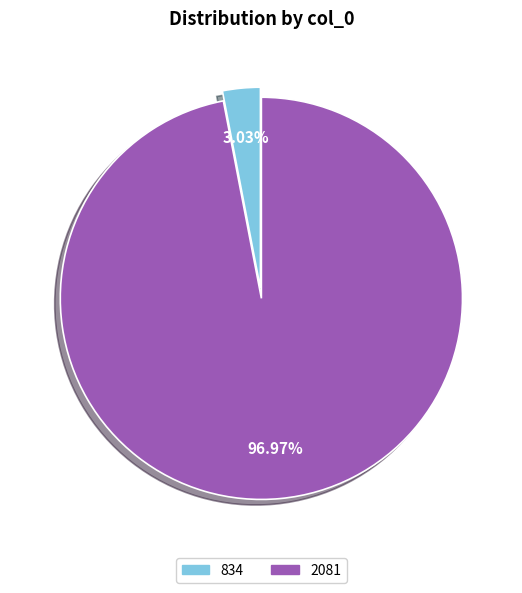

To the nearest percent, what is the difference between the 2081 and 834 slice percentages?

94%